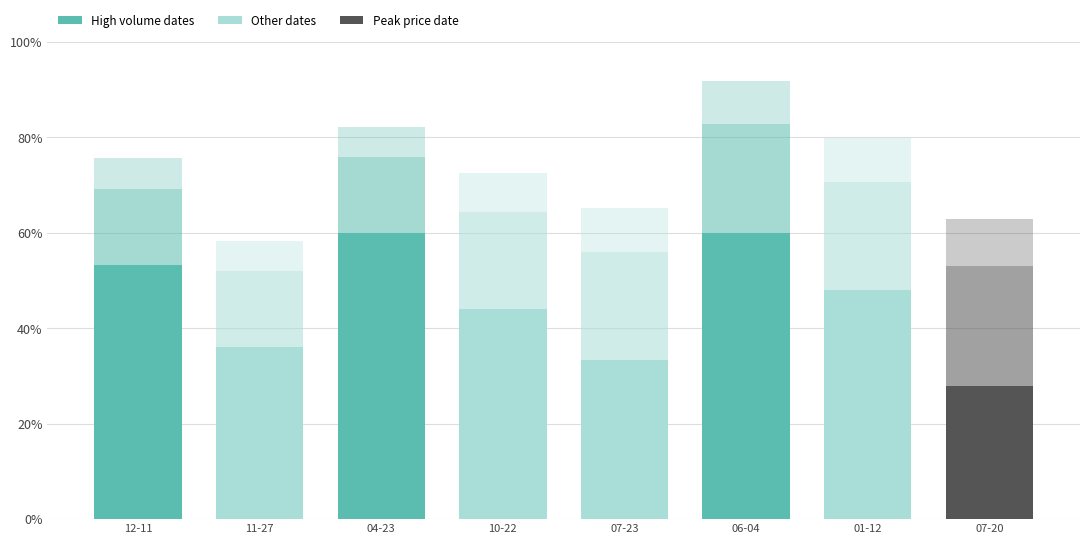

How many bars are there in total?

8